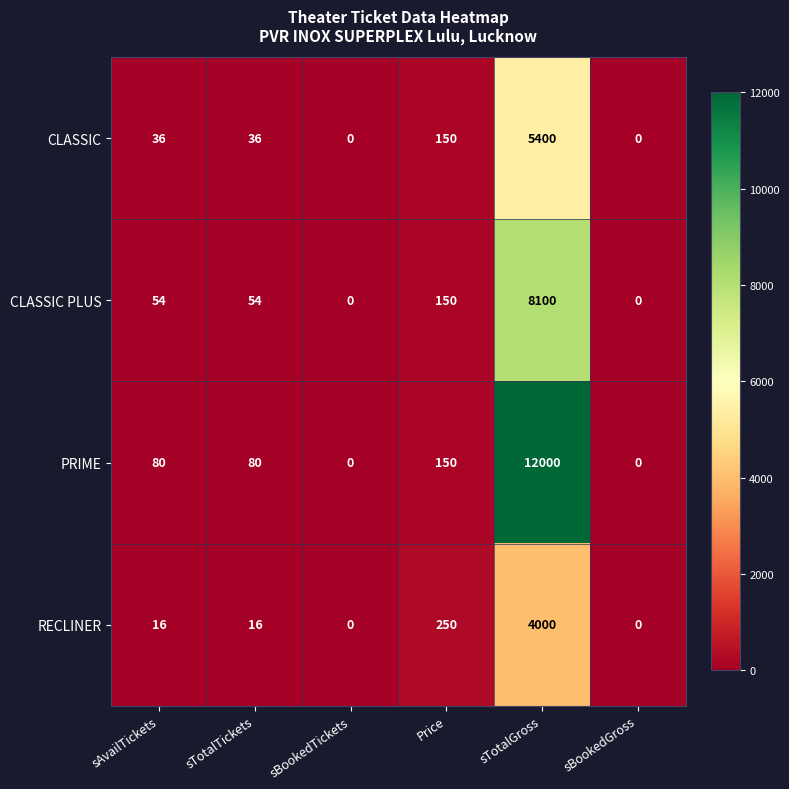

What is the approximate value of CLASSIC PLUS at sAvailTickets?

54